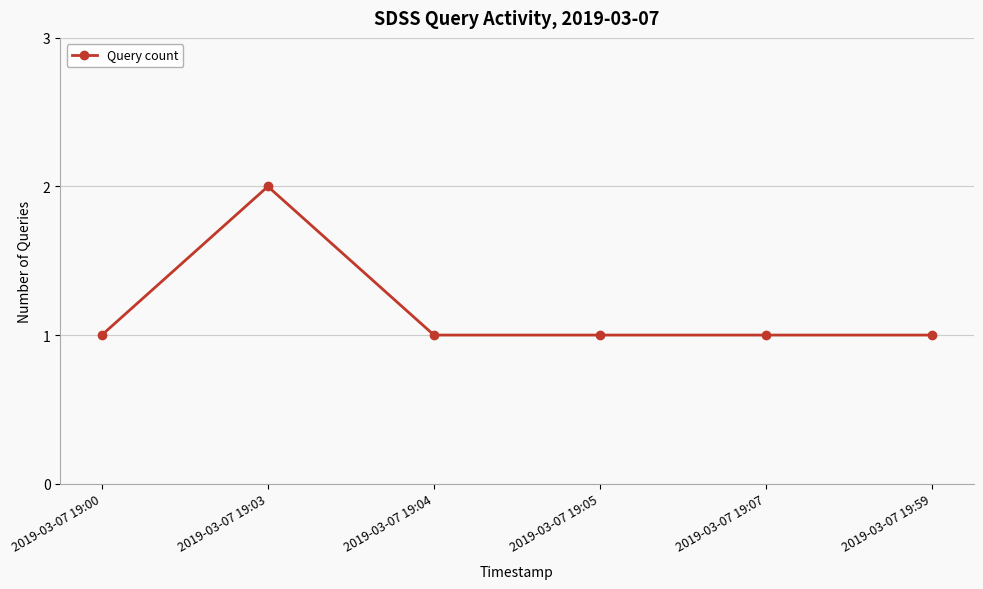

What is the sum of the values at 2019-03-07 19:04 and 2019-03-07 19:07?

2